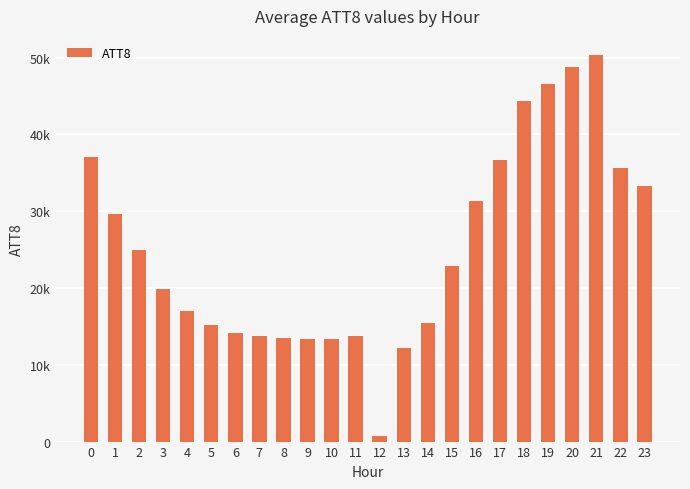

Does the chart contain any negative values?

No